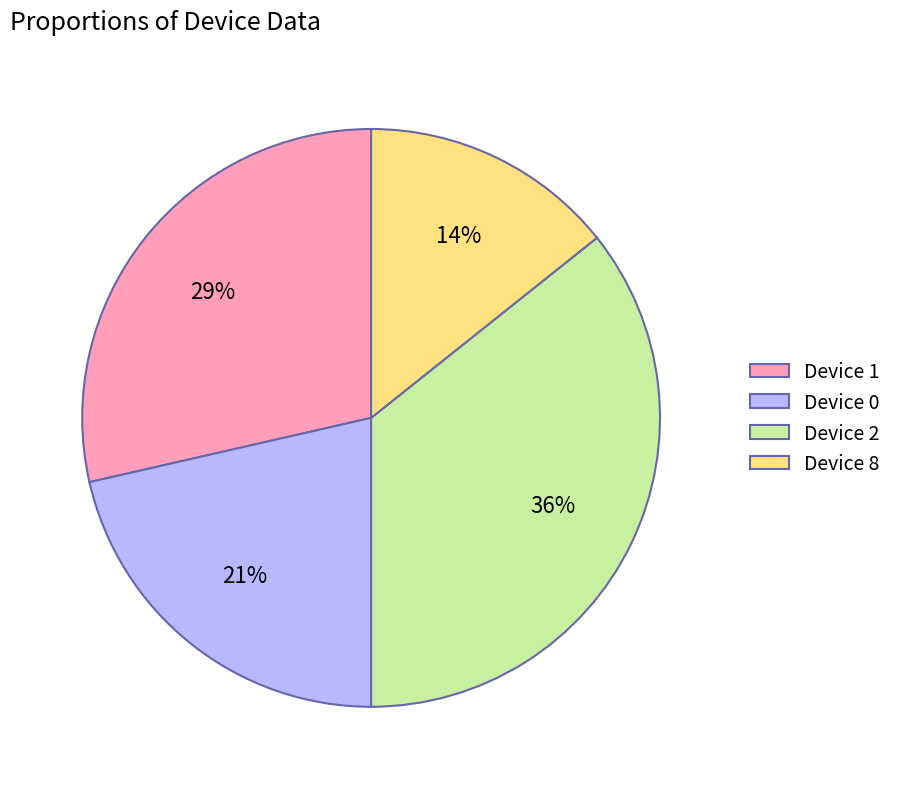

Count the number of slices in the pie.

4